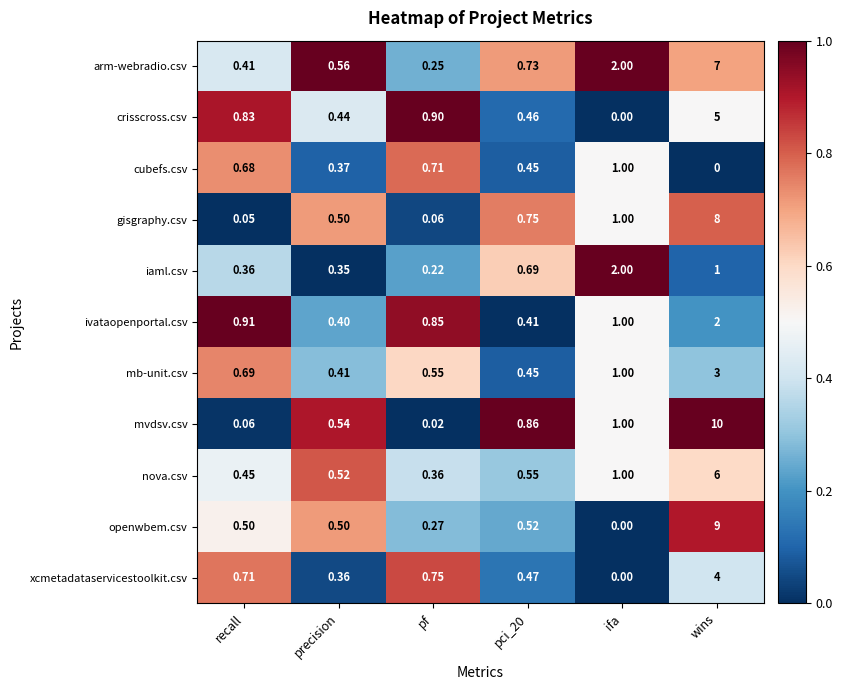

Which category has the highest value in the xcmetadataservicestoolkit.csv series?

wins